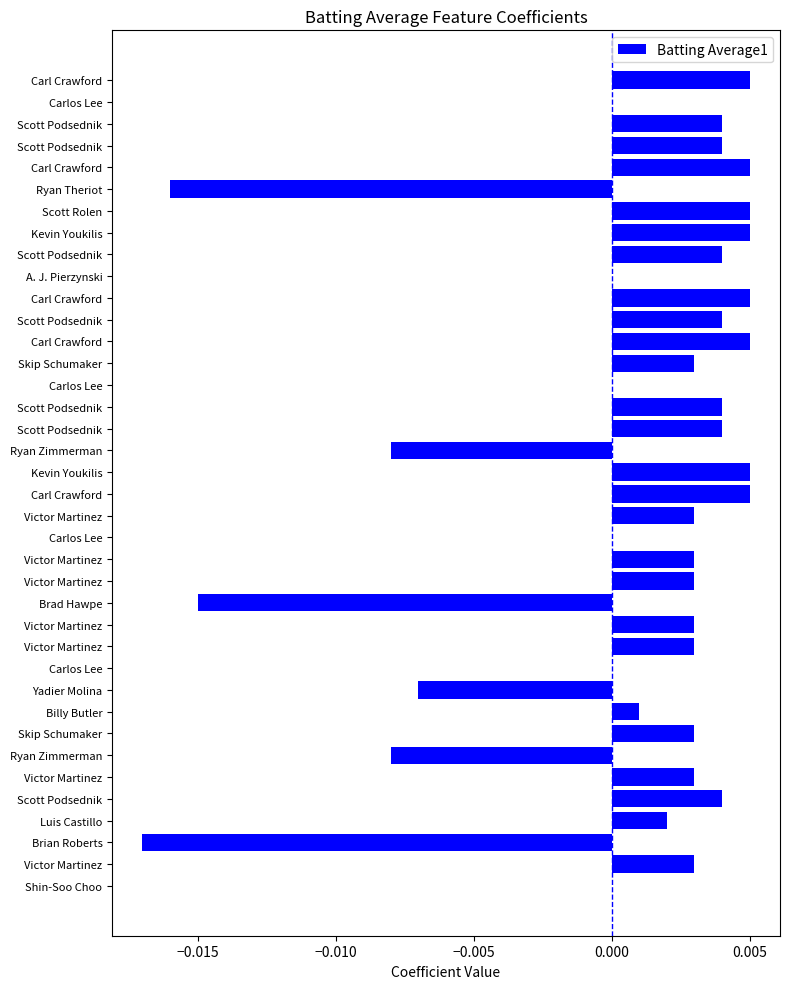

How many categories are shown in the chart?

38